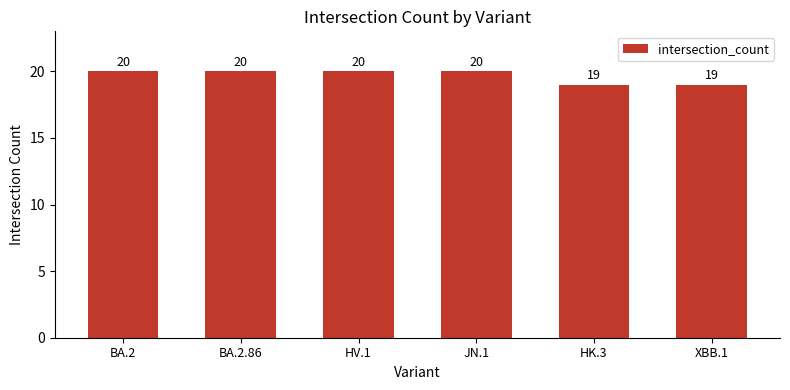

What is the change in value from BA.2.86 to HK.3?

-1